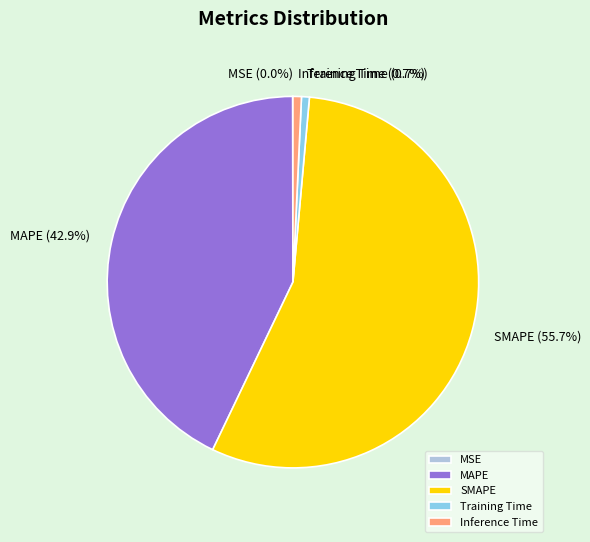

Does SMAPE represent more than half of the total?

Yes